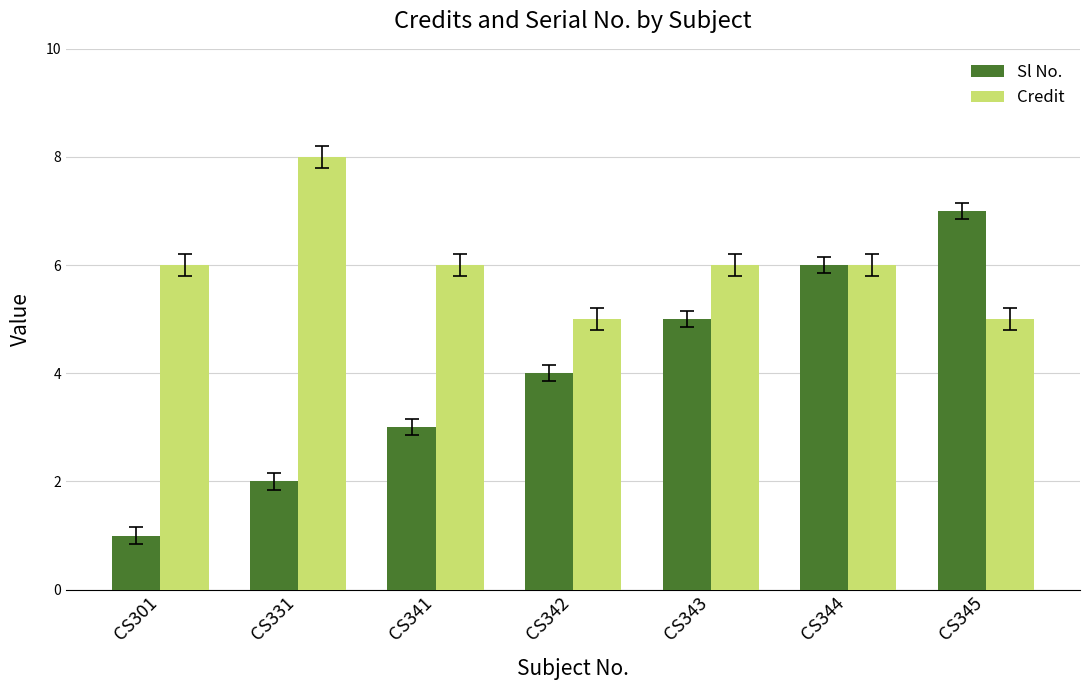

At CS301, list the series in order from smallest to largest.

Sl No., Credit